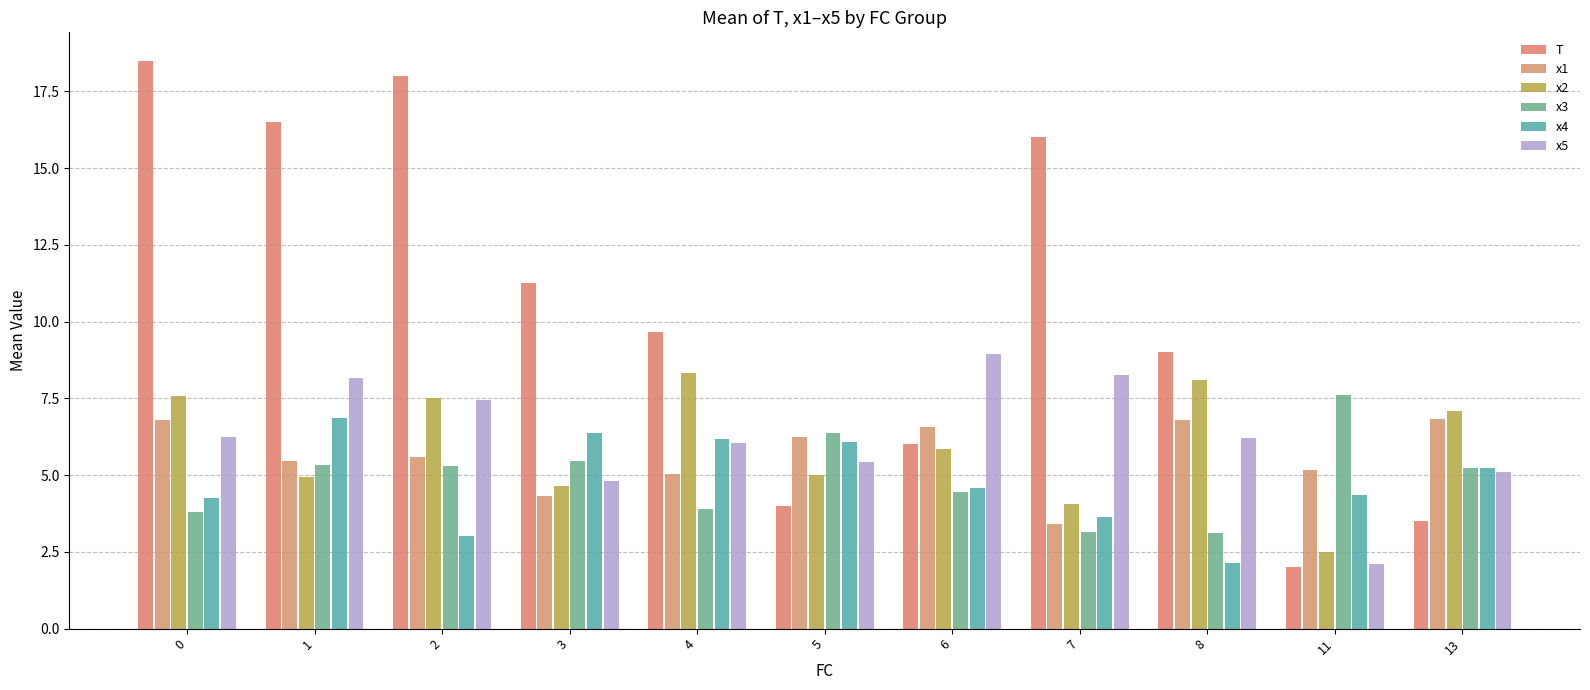

What is the value of the x2 bar at the 10th from the left?

2.5